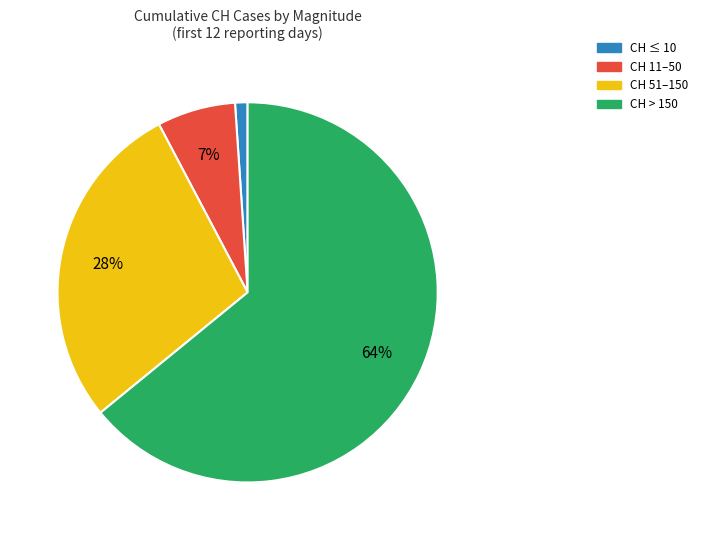

To the nearest percent, what is the average slice percentage?

25%